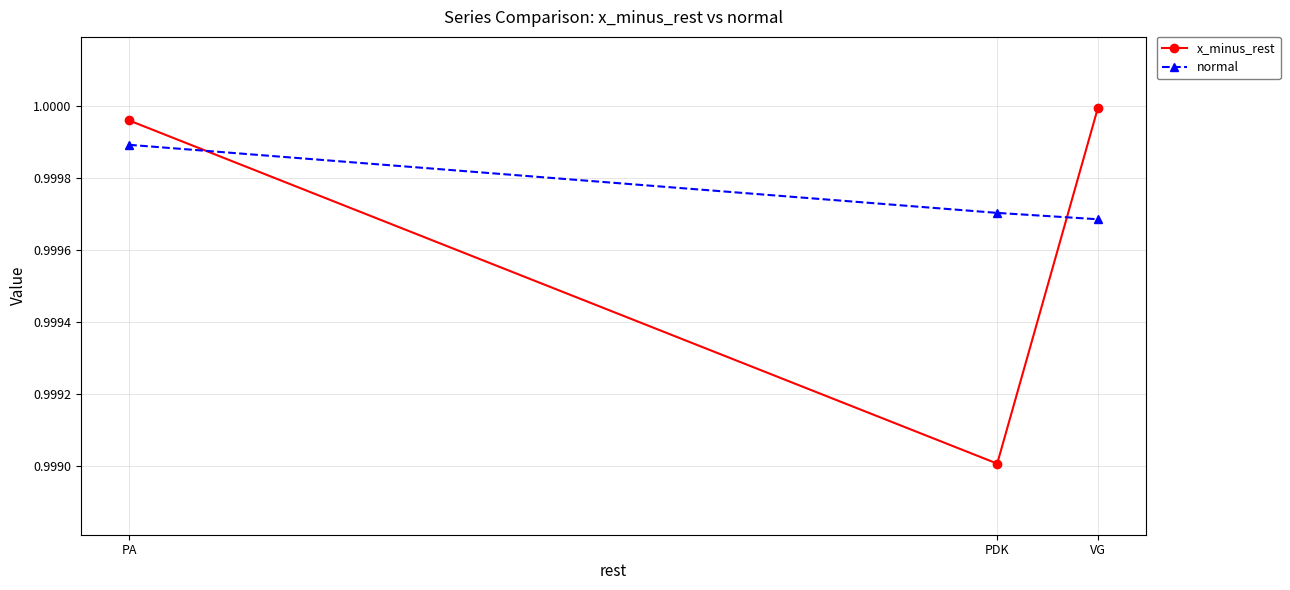

Which series changed the most between PDK and VG?

x_minus_rest